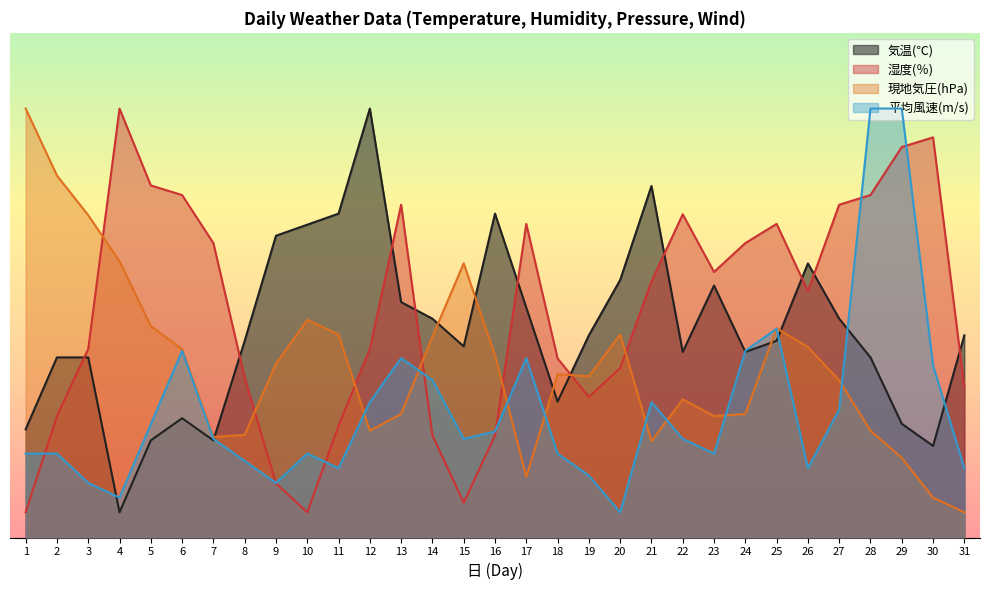

At which category does the chart reach its minimum across all series?

4